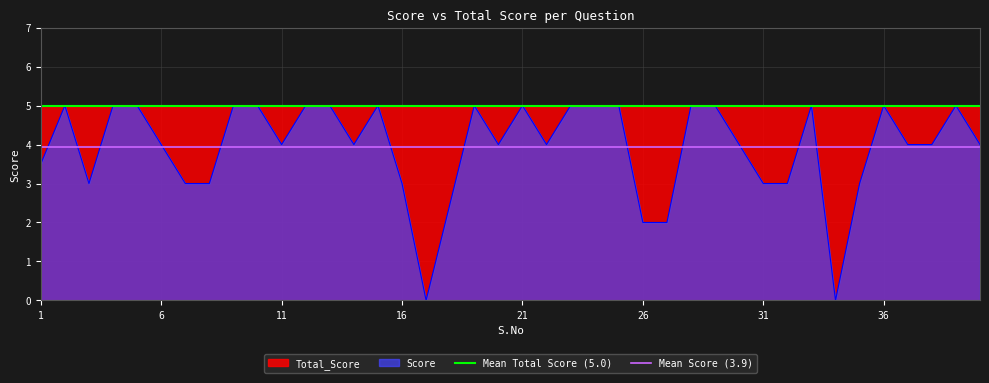

What is the highest value of the Score series?

5.0